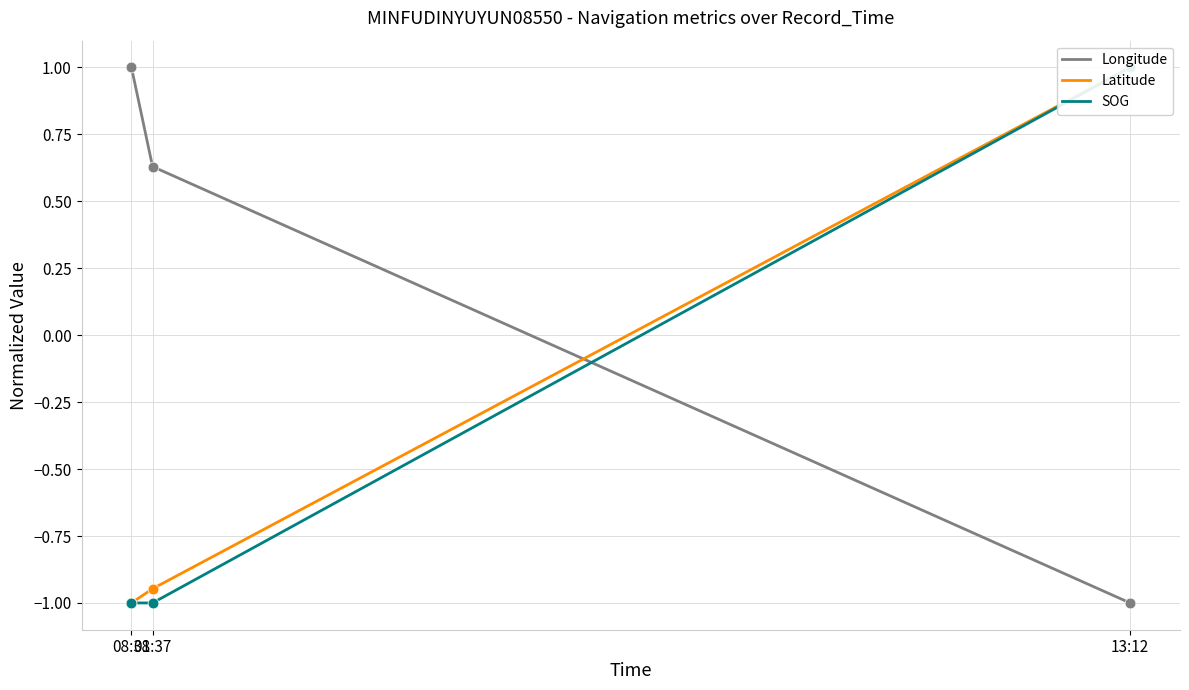

Is the value of Longitude at 13:12 greater than the value of SOG at 08:37?

No